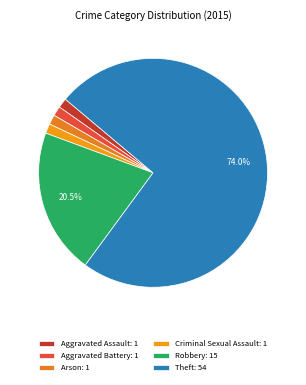

How many segments does this pie chart have?

6